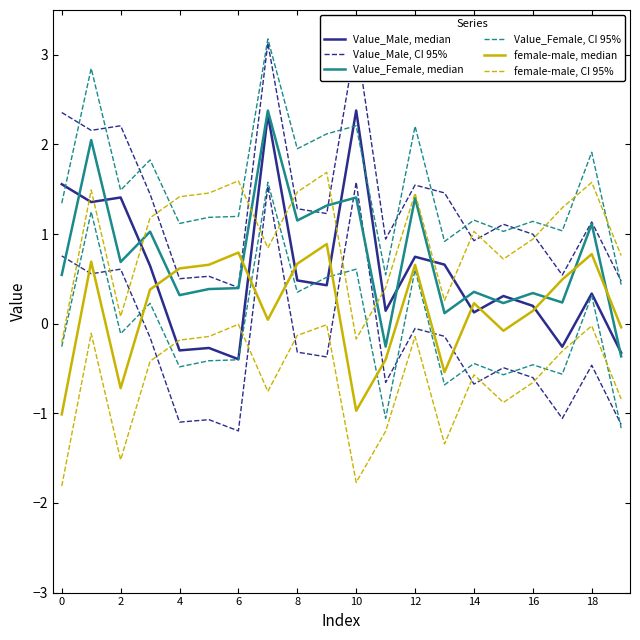

What is the label of the 20th point from the left?

19